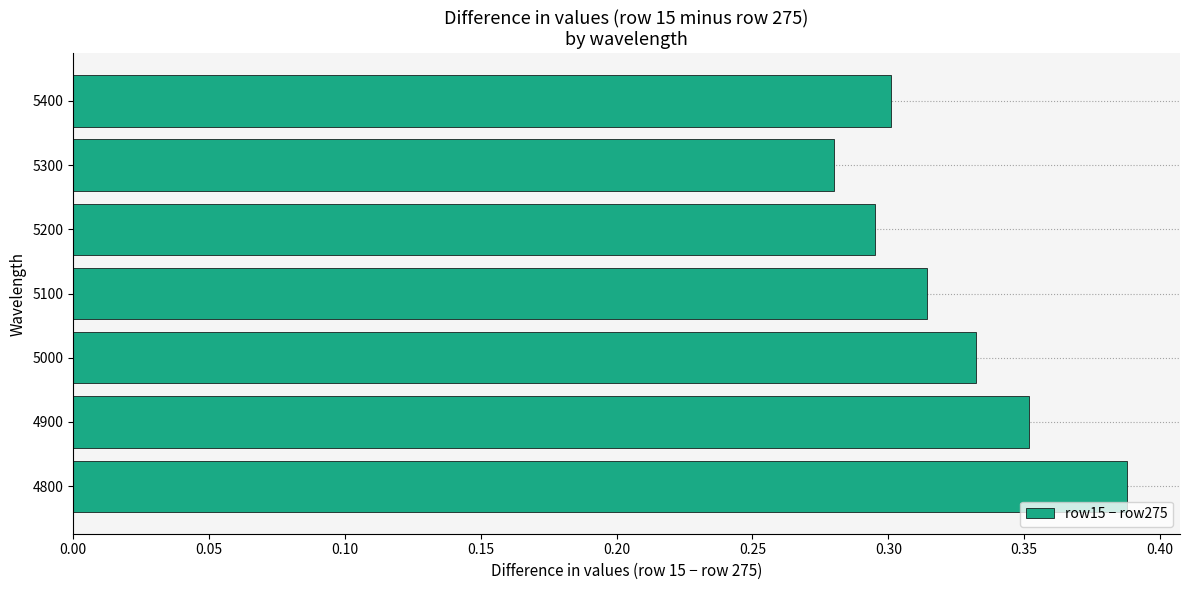

True or false: the data shows 0.3 at 5100.

True